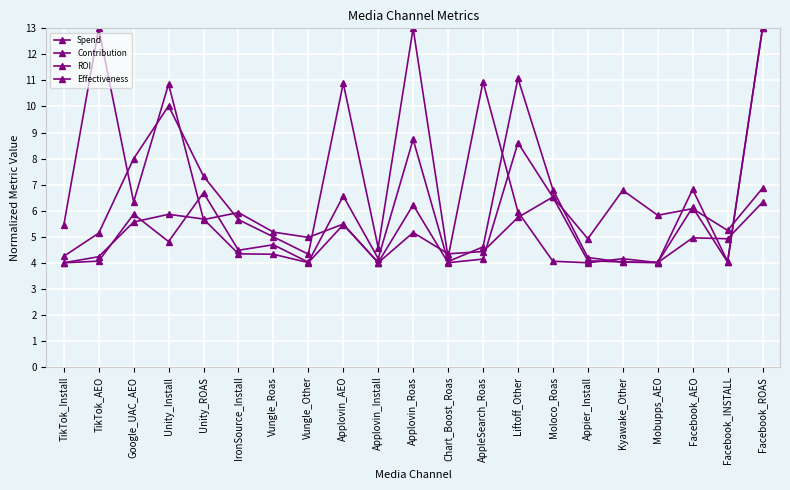

What is the smallest value displayed?

4.0